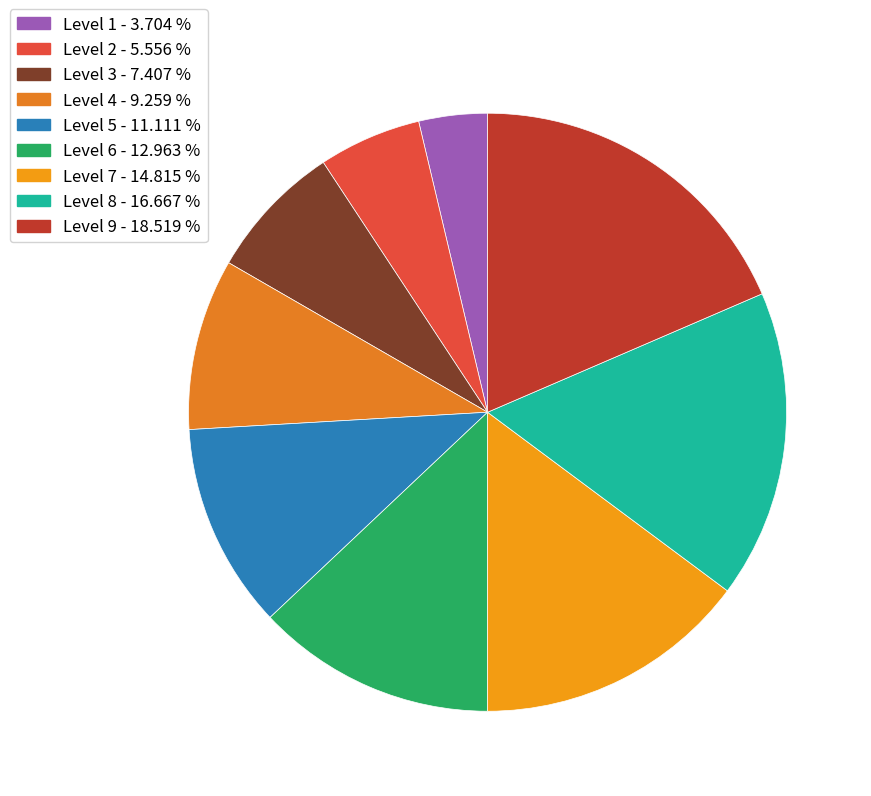

How many slices are in this pie chart?

9